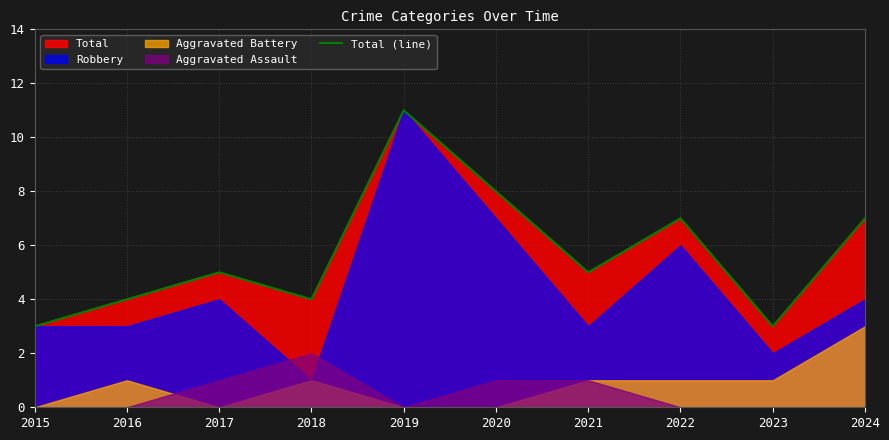

At which category does the chart reach its minimum across all series?

2015